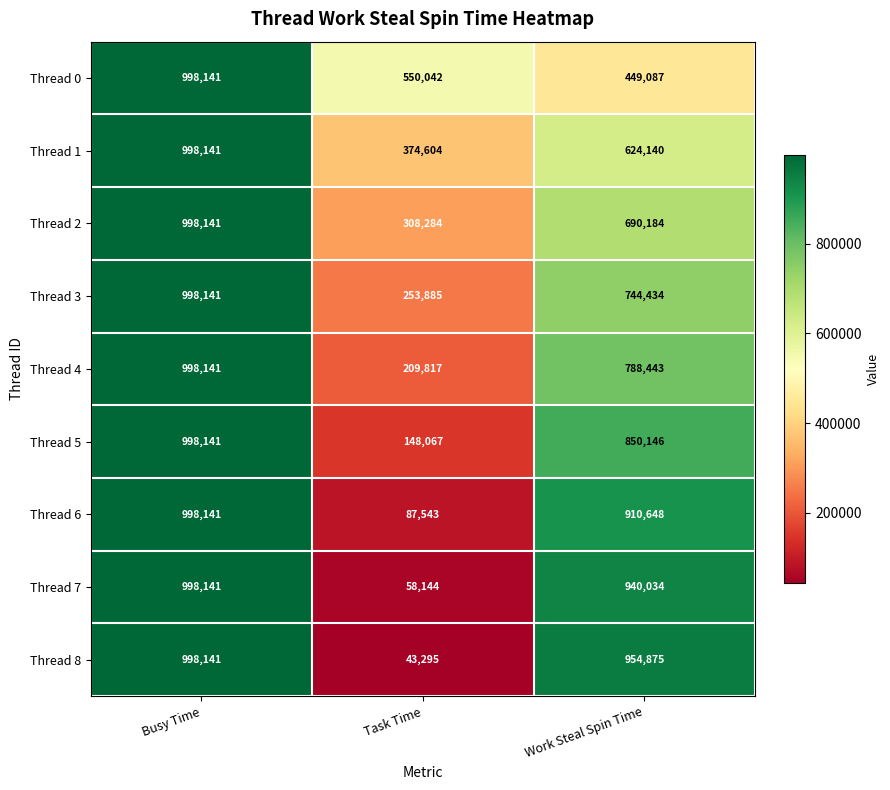

Which category has the lowest value in the Thread 3 series?

Task Time